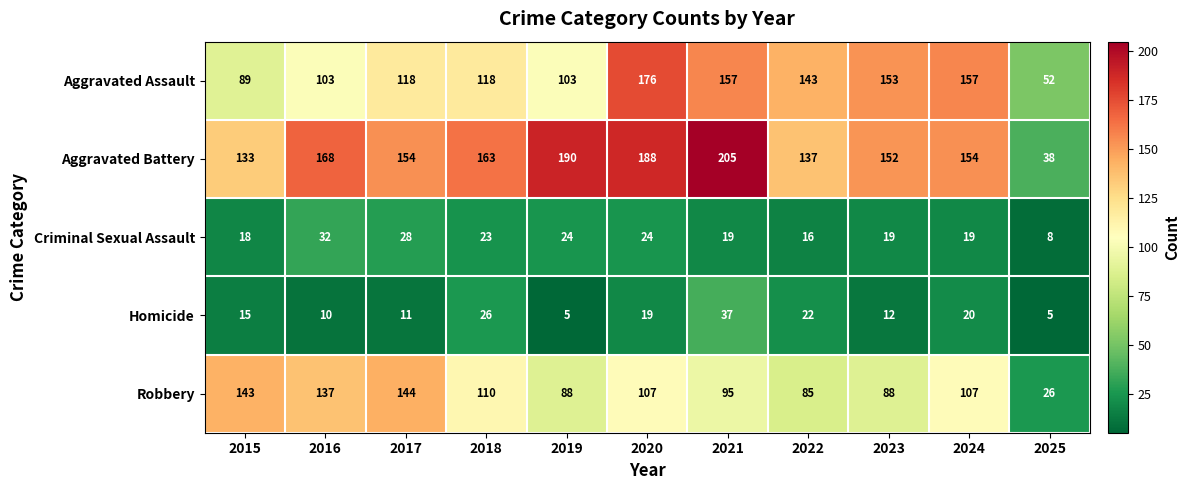

What is the difference between the Aggravated Assault values at 2025 and 2016?

51